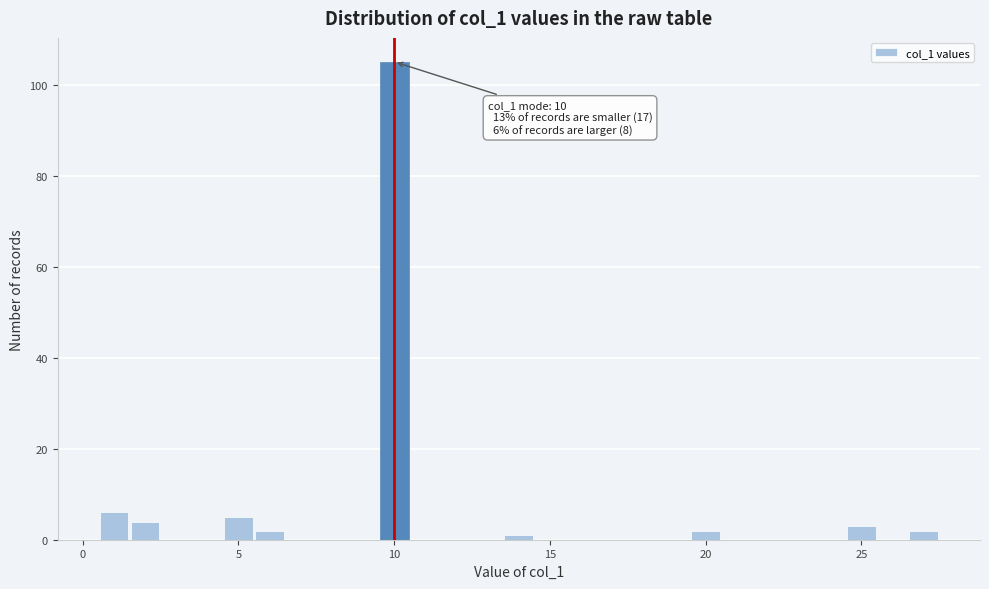

Around what value on the x-axis is the tallest bar? Give the approximate position of its centre, as read against the axis.

10.0